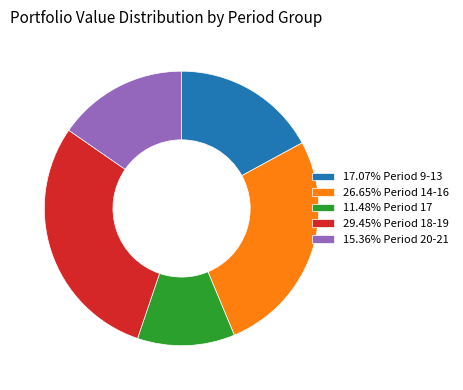

Approximately how many times larger is the value at 26.65% Period 14-16 compared to 29.45% Period 18-19?

0.9